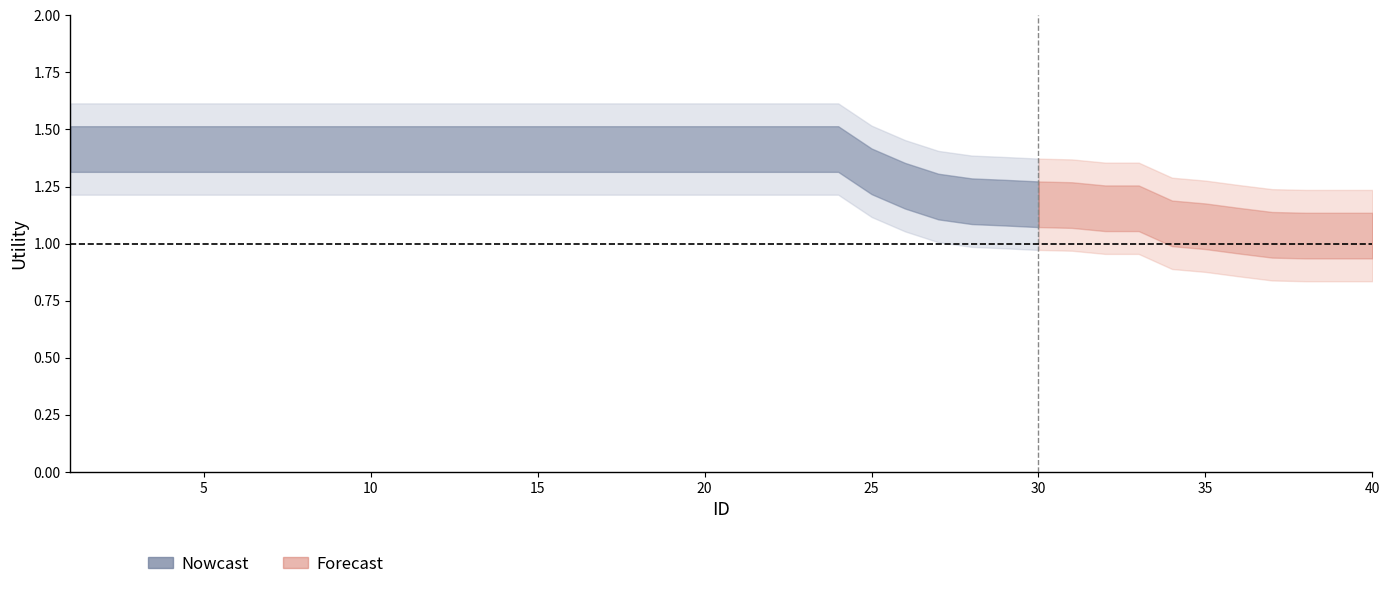

What is the average value of the upper_outer series?

1.5